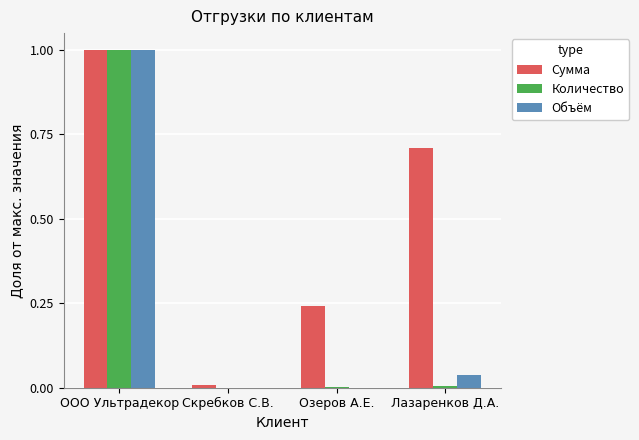

How many groups of bars are there?

4